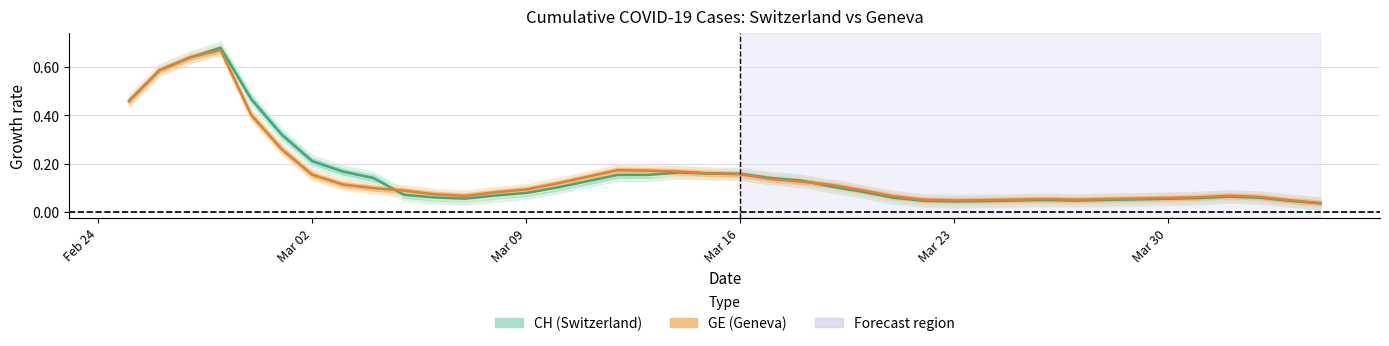

In CH (Switzerland), how many points are lower than both neighbors (excluding endpoints)?

4